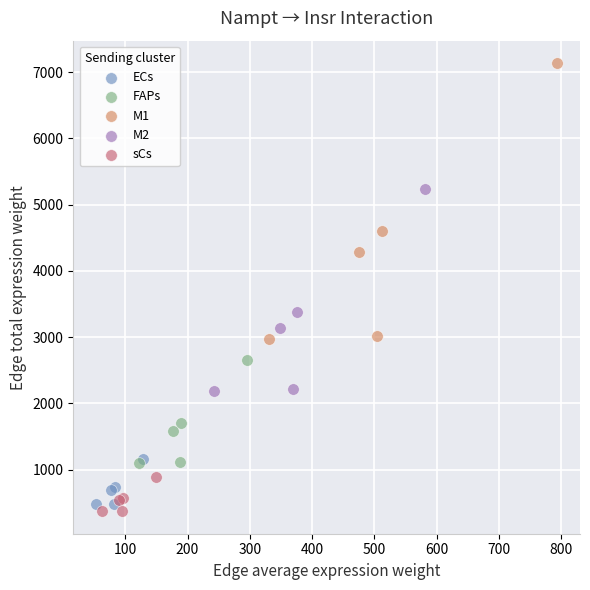

Which series reaches the minimum Y coordinate?

sCs